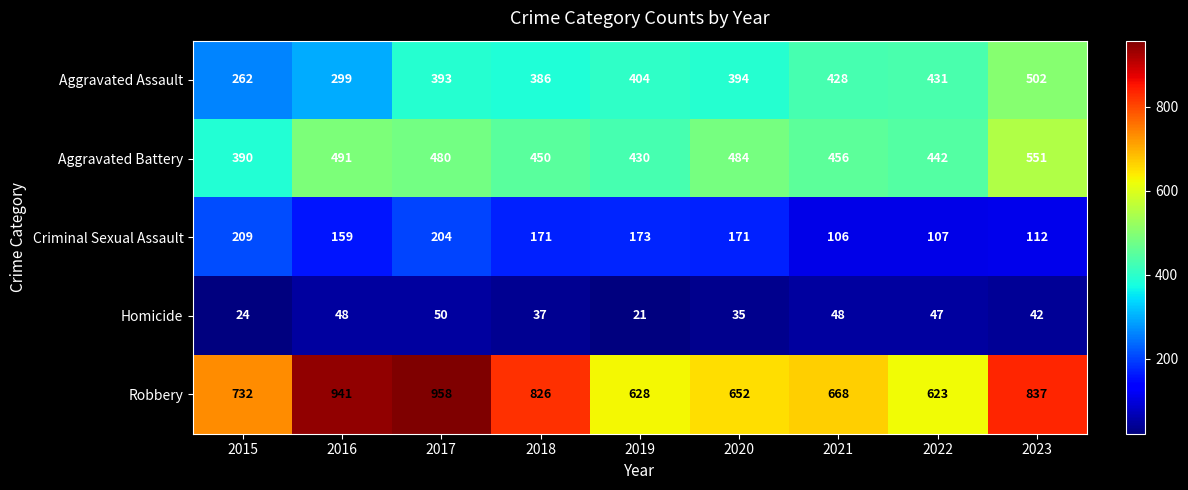

What is the lowest value of the Aggravated Assault series?

262